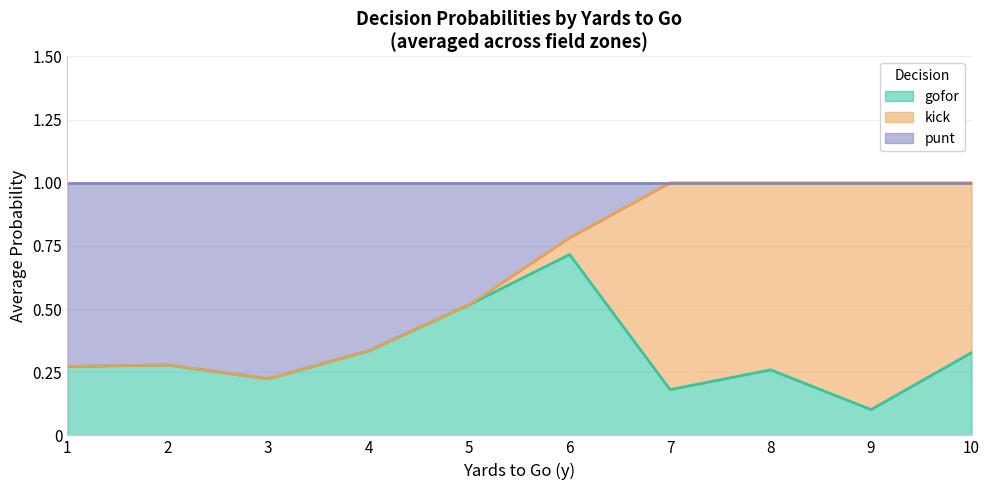

True or false: kick has more than 1 points higher than both neighbors.

True